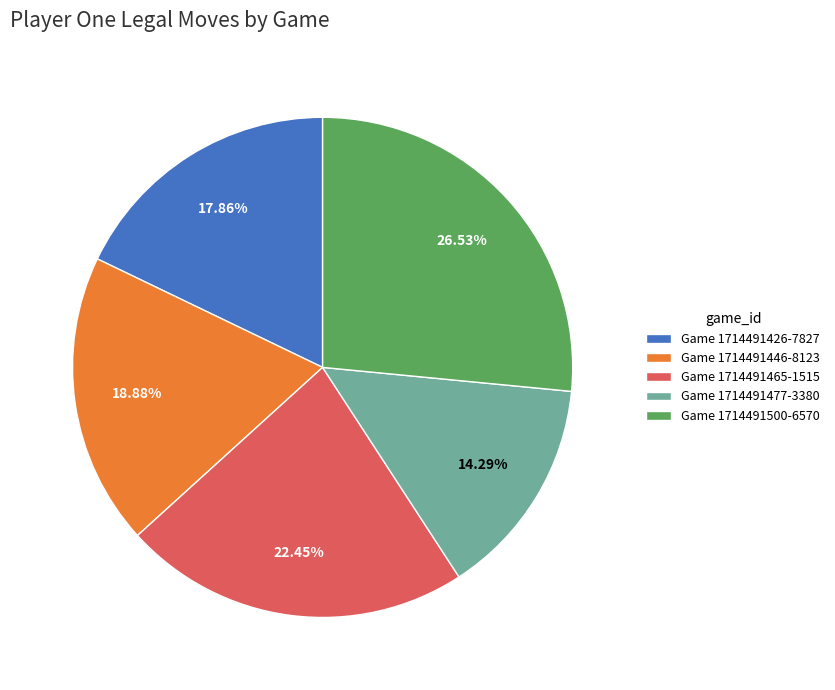

Combined, do Game 1714491446-8123 and Game 1714491426-7827 account for over 50%?

No